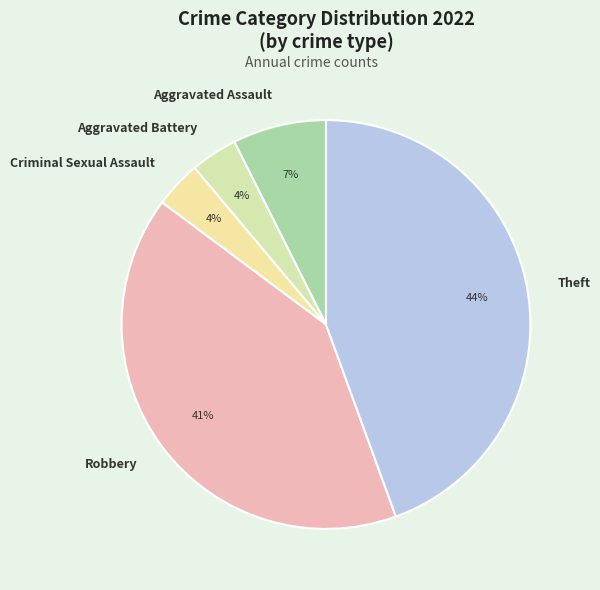

To the nearest percent, what portion does Aggravated Battery represent?

4%